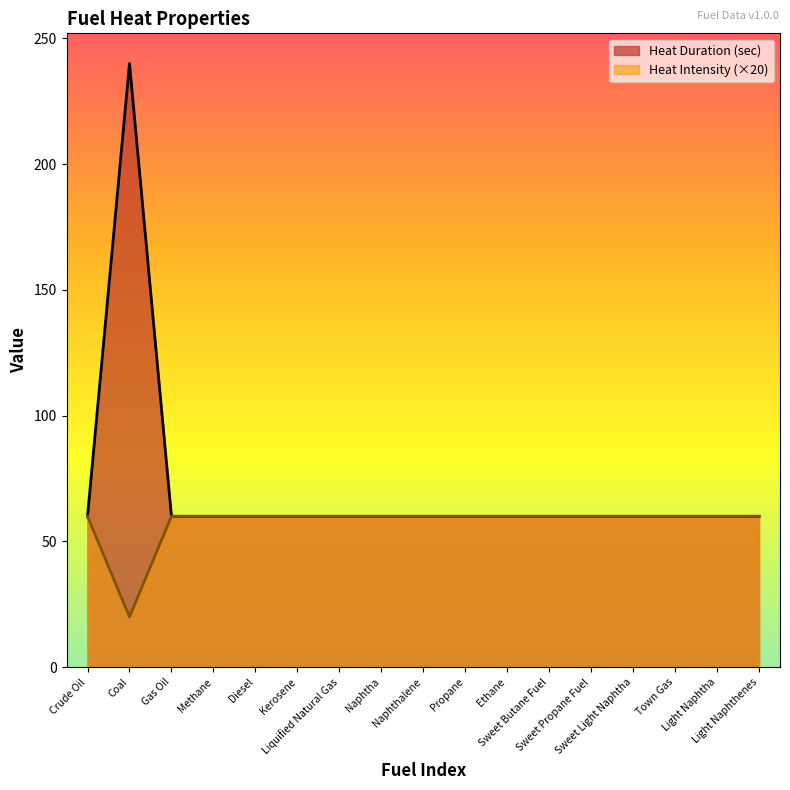

What is the average value of the Heat Intensity series?

58